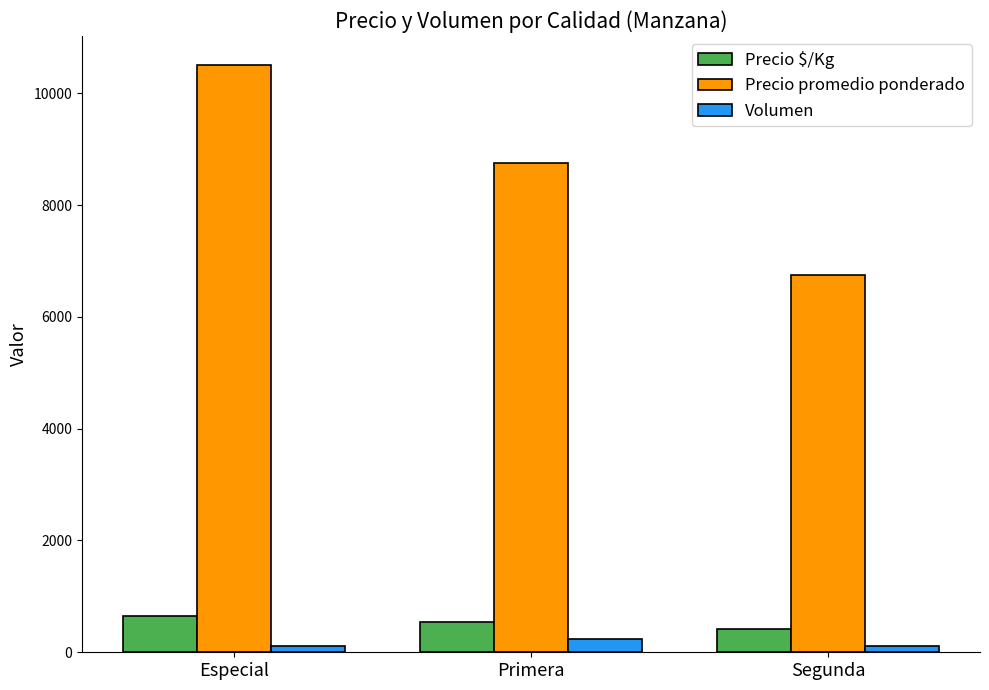

What are all the series names shown in the legend?

Precio $/Kg, Precio promedio ponderado, Volumen